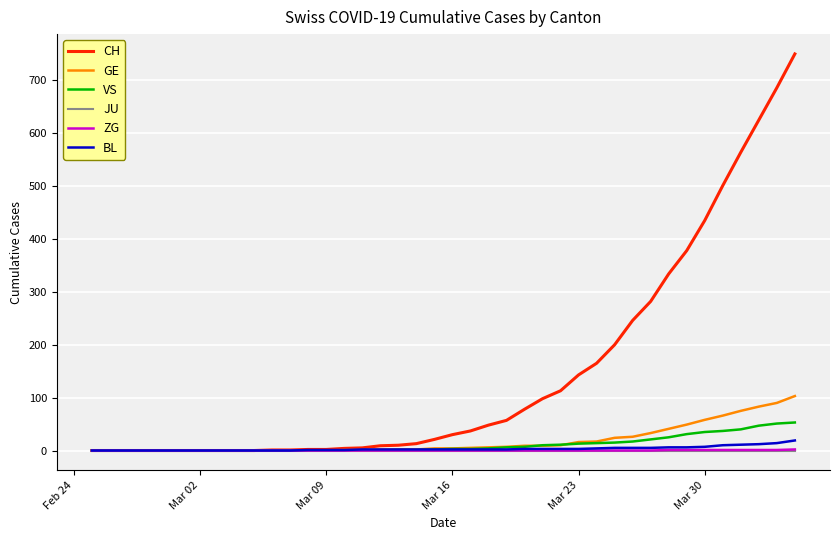

What is the greatest value displayed?

750